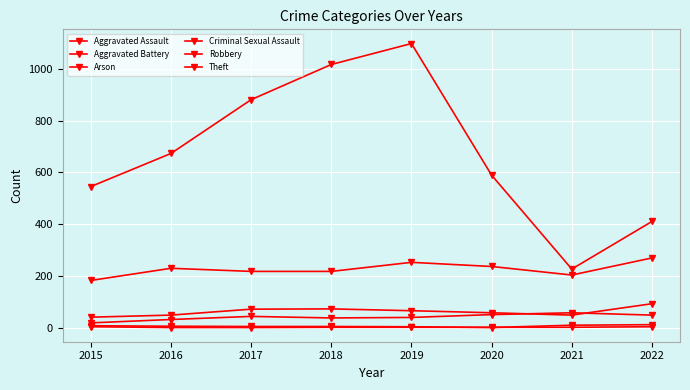

Rank the categories by Aggravated Battery value from lowest to highest.

2015, 2016, 2021, 2020, 2019, 2017, 2018, 2022